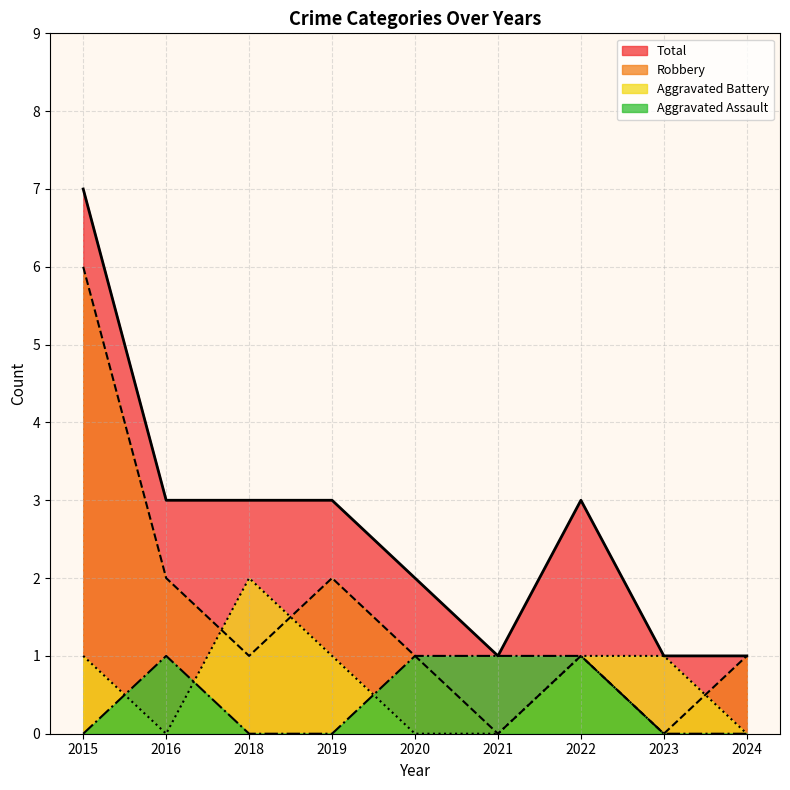

Which has a higher value, 2024 or 2022?

2022